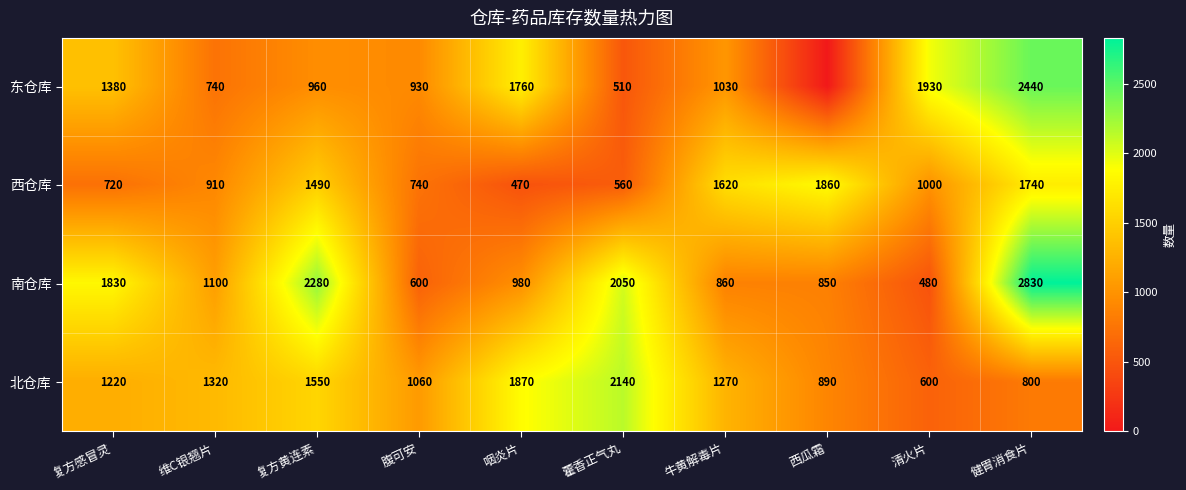

At which label is 南仓库 closest to 1655?

复方感冒灵